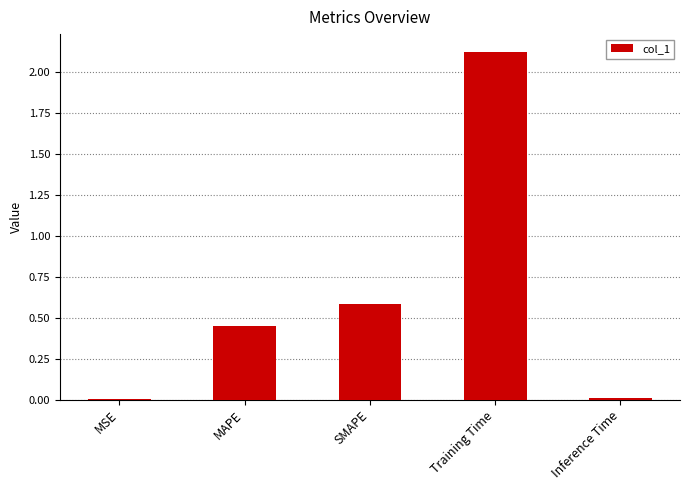

Which category has the highest value across all series?

Training Time